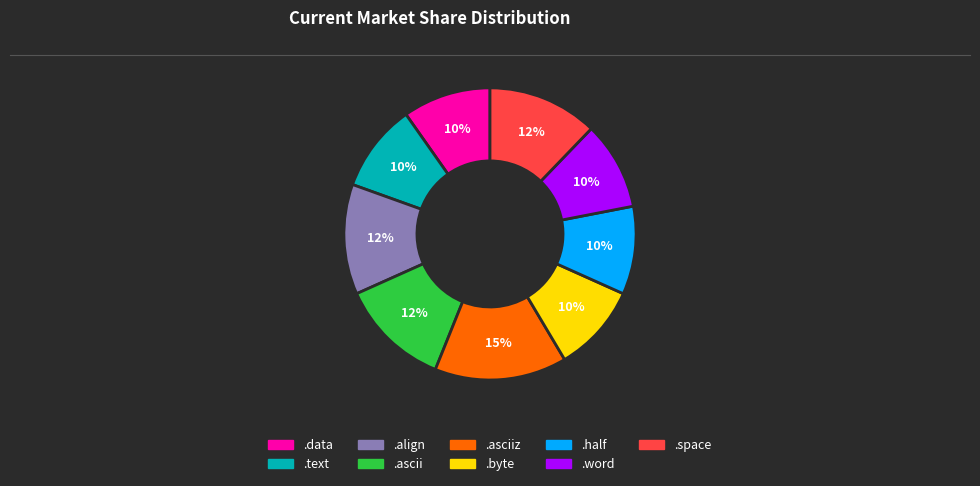

To the nearest percent, what is the difference between the largest and smallest slice percentages?

5%